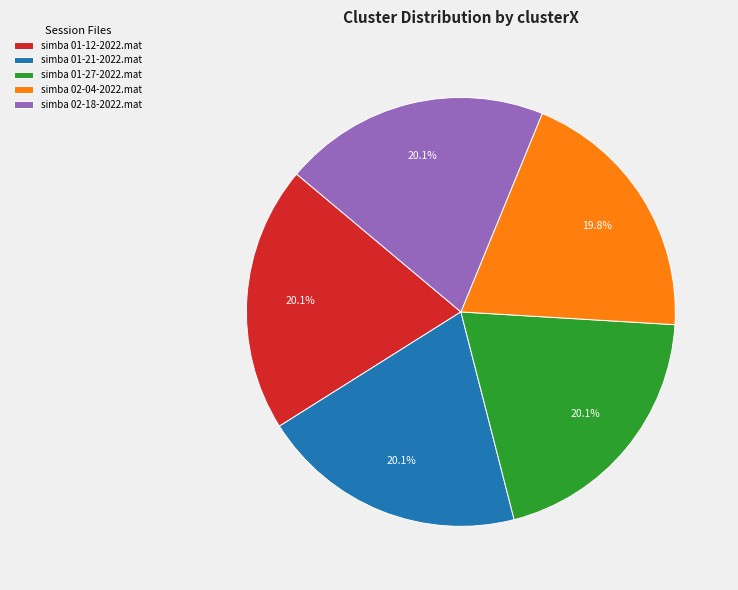

To the nearest percent, what portion does simba 02-18-2022.mat represent?

20%